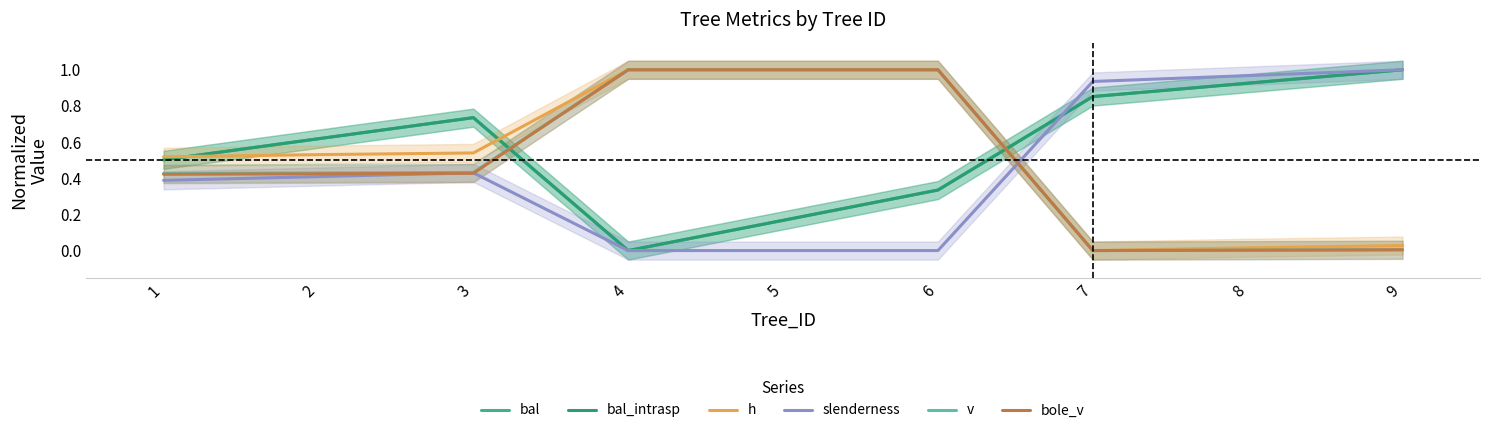

Between which two adjacent categories do bal and bole_v first intersect?

3 and 4